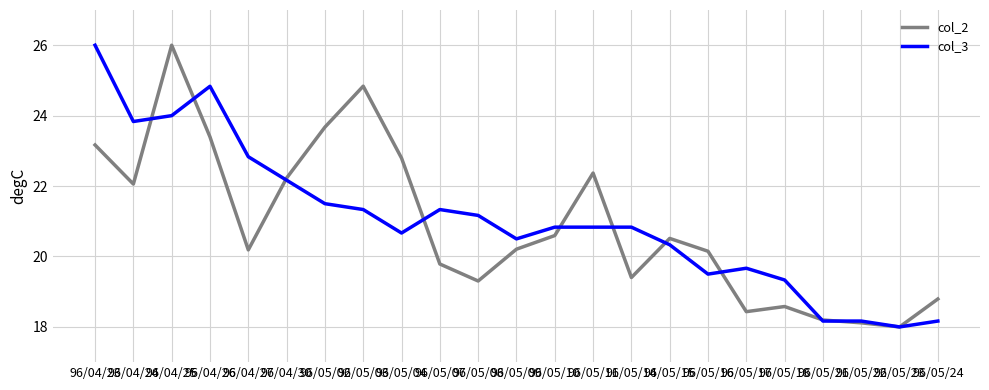

What is the difference between the second highest and minimum values in the col_2 series?

6.8